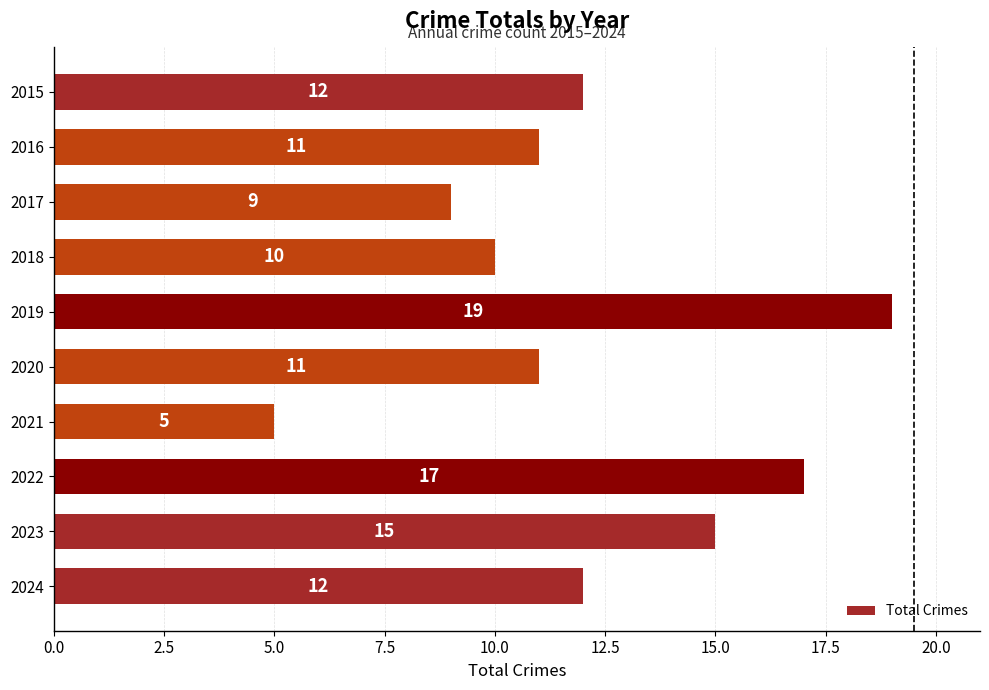

How many bars are there in total?

10